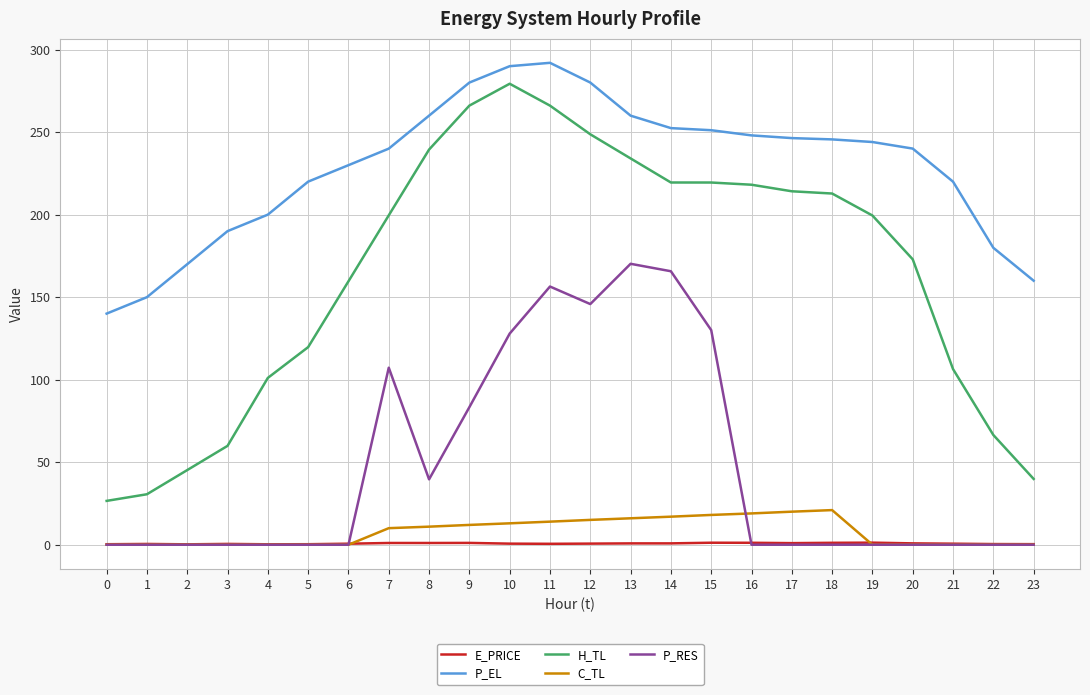

What is the difference between the second highest and second lowest values in the P_RES series?

165.7